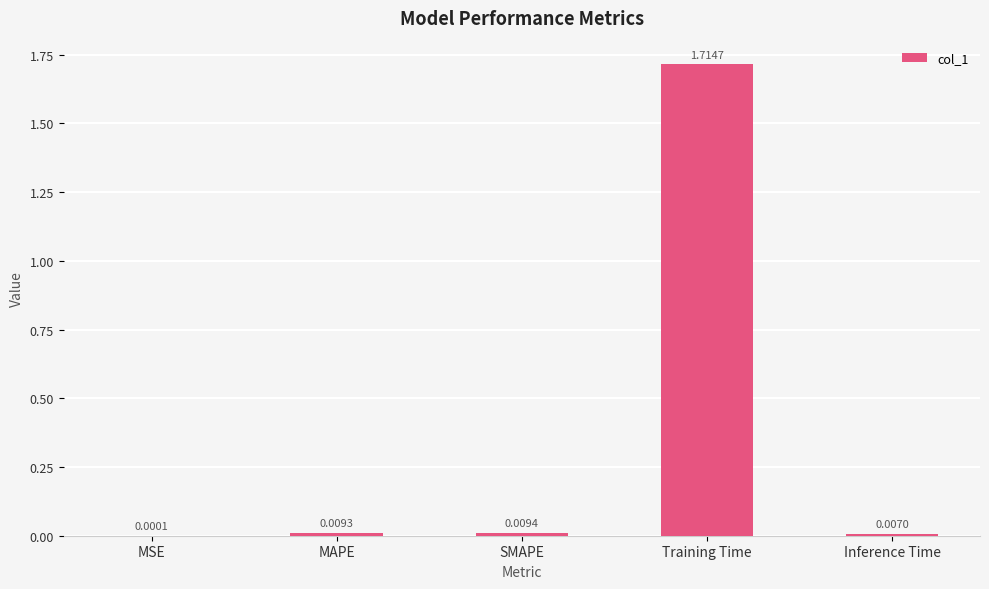

At which label is the value closest to 0?

MSE